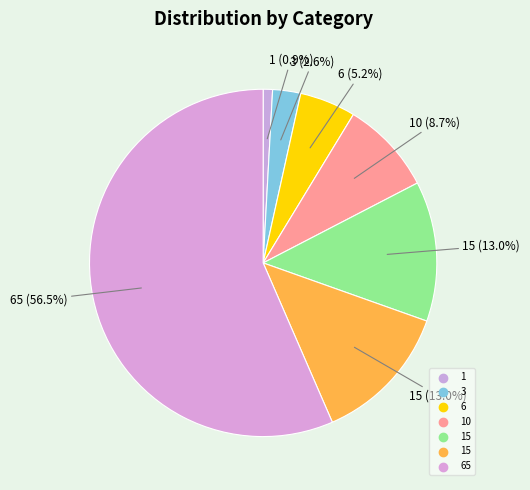

How many segments does this pie chart have?

7